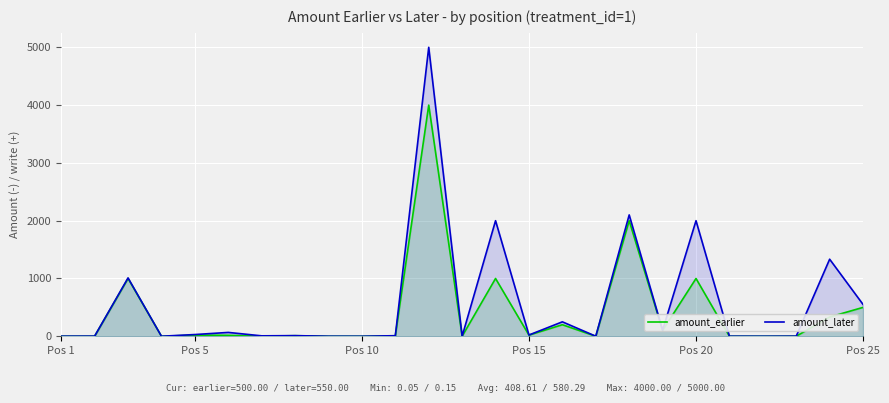

Between 15 and 18, which series saw the biggest shift?

amount_later